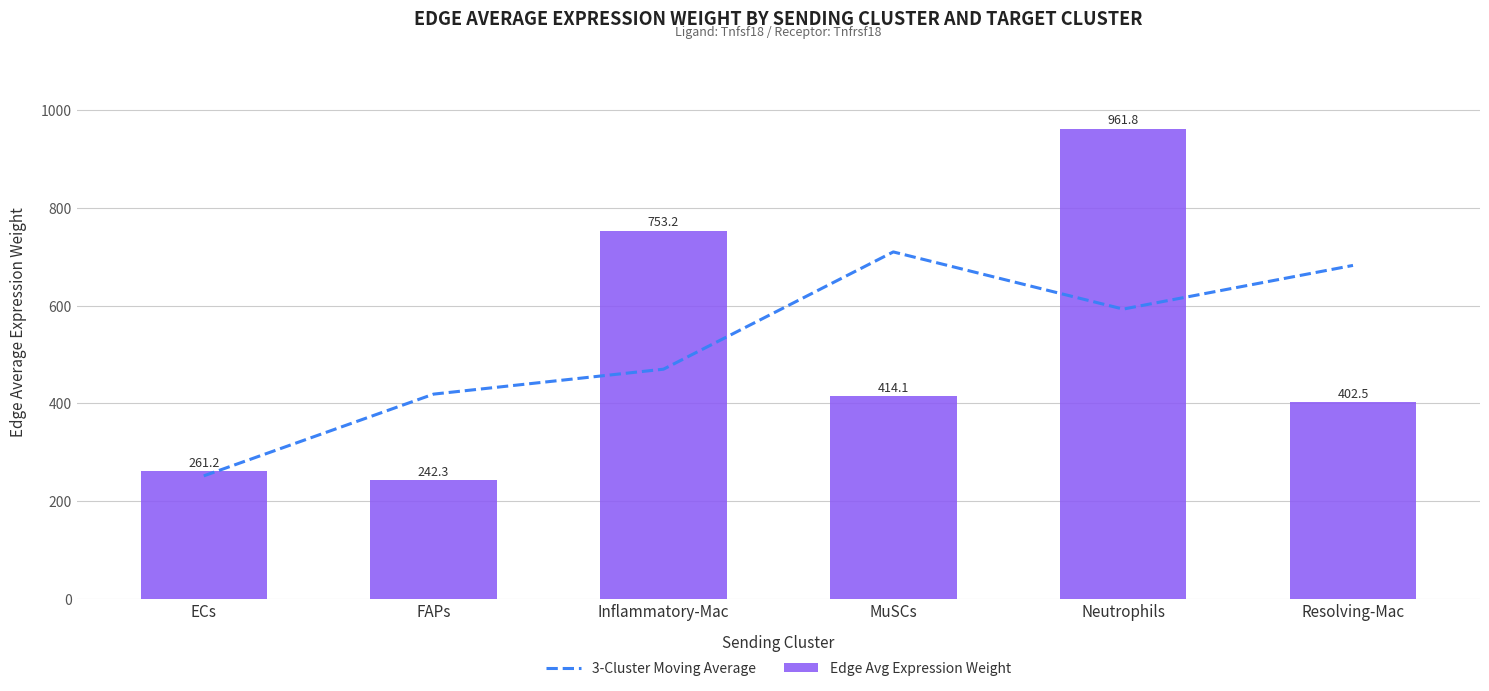

What is the difference between the Edge Avg Expression Weight values at MuSCs and Inflammatory-Mac?

339.1